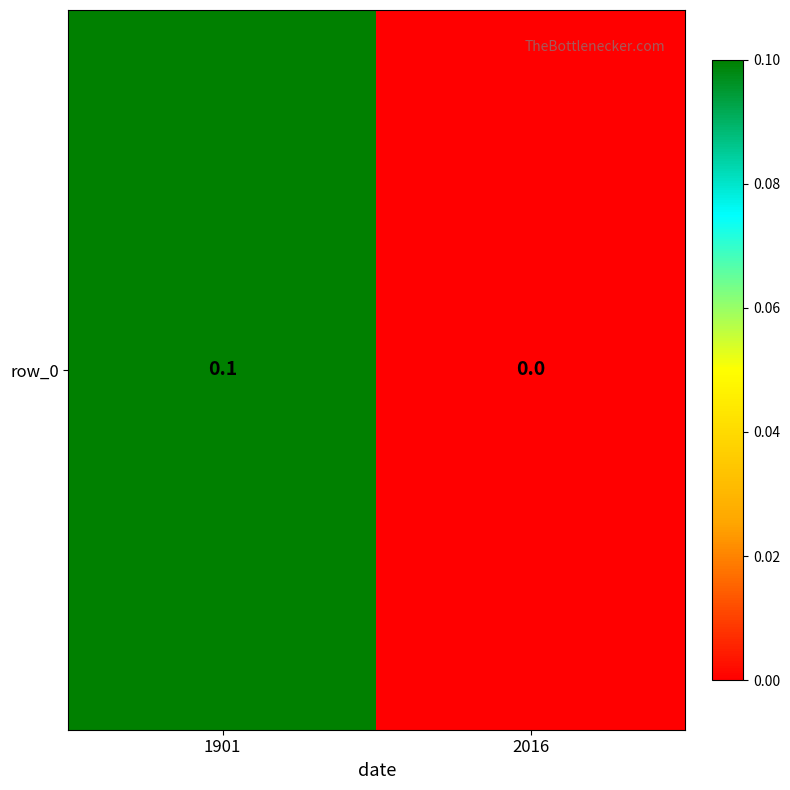

Where is the data nearest to the value 0?

2016